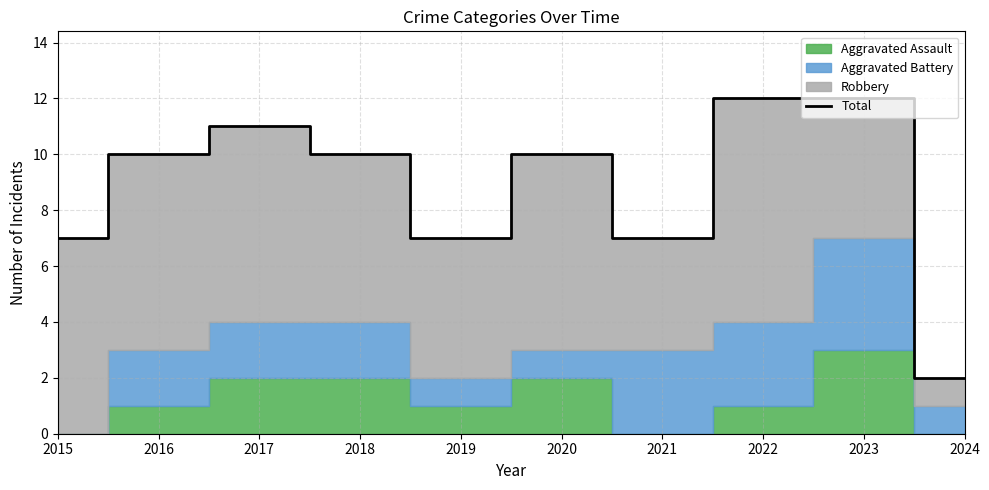

What is the difference between the maximum and minimum values?

10